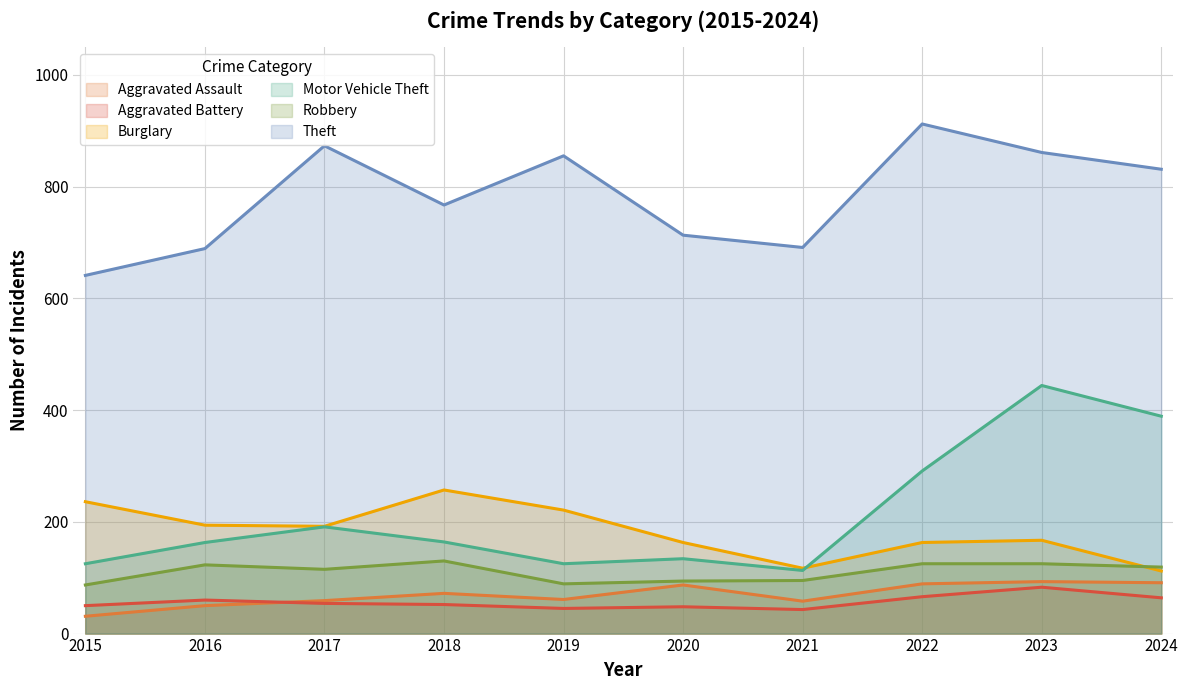

Reading left to right, list all the values displayed in this chart.

Aggravated Assault: 2015=31	2016=50	2017=59	2018=72	2019=61	2020=87	2021=58	2022=89	2023=93	2024=91
Aggravated Battery: 2015=50	2016=60	2017=54	2018=52	2019=45	2020=48	2021=43	2022=66	2023=83	2024=64
Burglary: 2015=236	2016=194	2017=192	2018=257	2019=221	2020=163	2021=117	2022=163	2023=167	2024=112
Motor Vehicle Theft: 2015=125	2016=163	2017=191	2018=164	2019=125	2020=134	2021=113	2022=291	2023=444	2024=389
Robbery: 2015=87	2016=123	2017=115	2018=130	2019=89	2020=94	2021=95	2022=125	2023=125	2024=119
Theft: 2015=641	2016=689	2017=873	2018=767	2019=855	2020=713	2021=691	2022=912	2023=861	2024=831